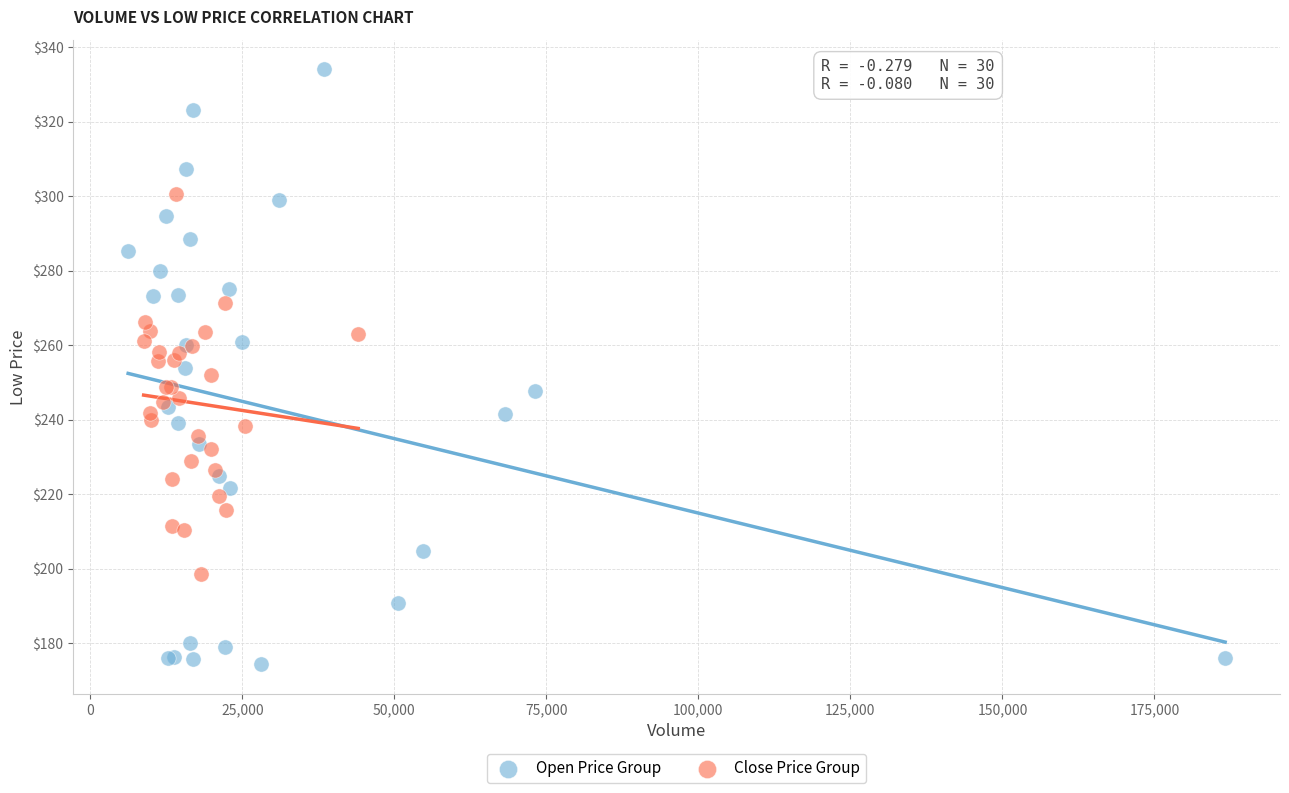

Which series reaches the maximum Y coordinate?

Open Price Group